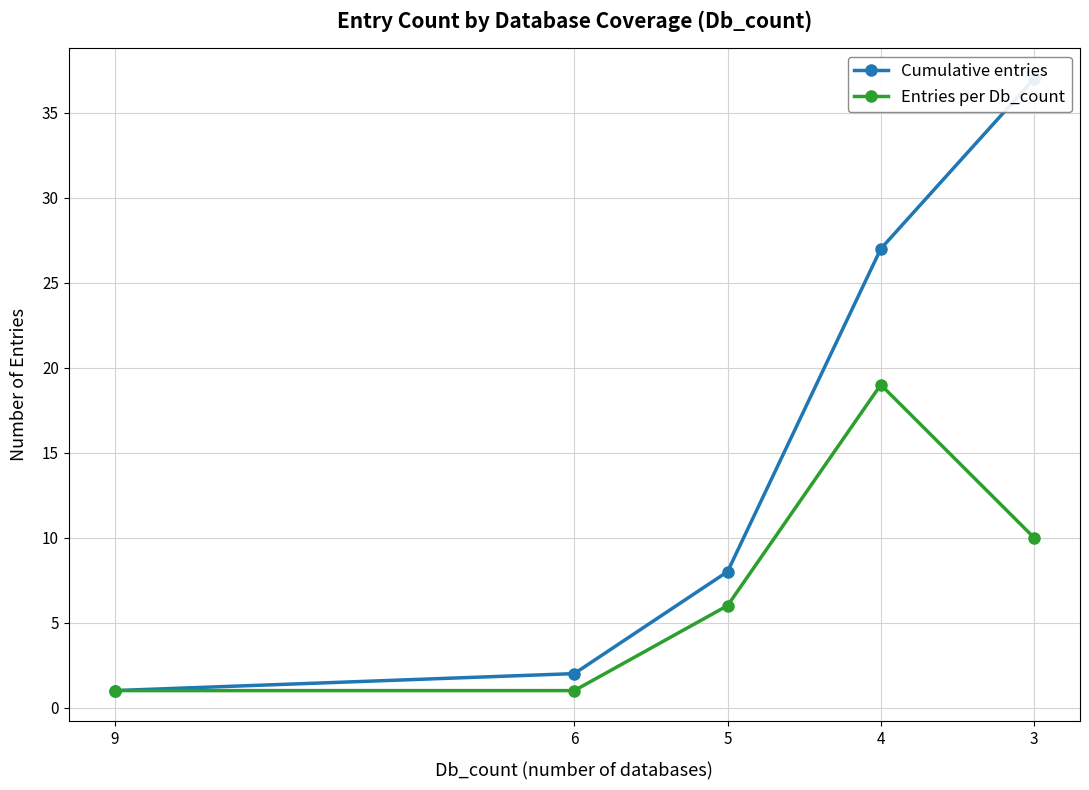

Count the number of categories in the chart.

5